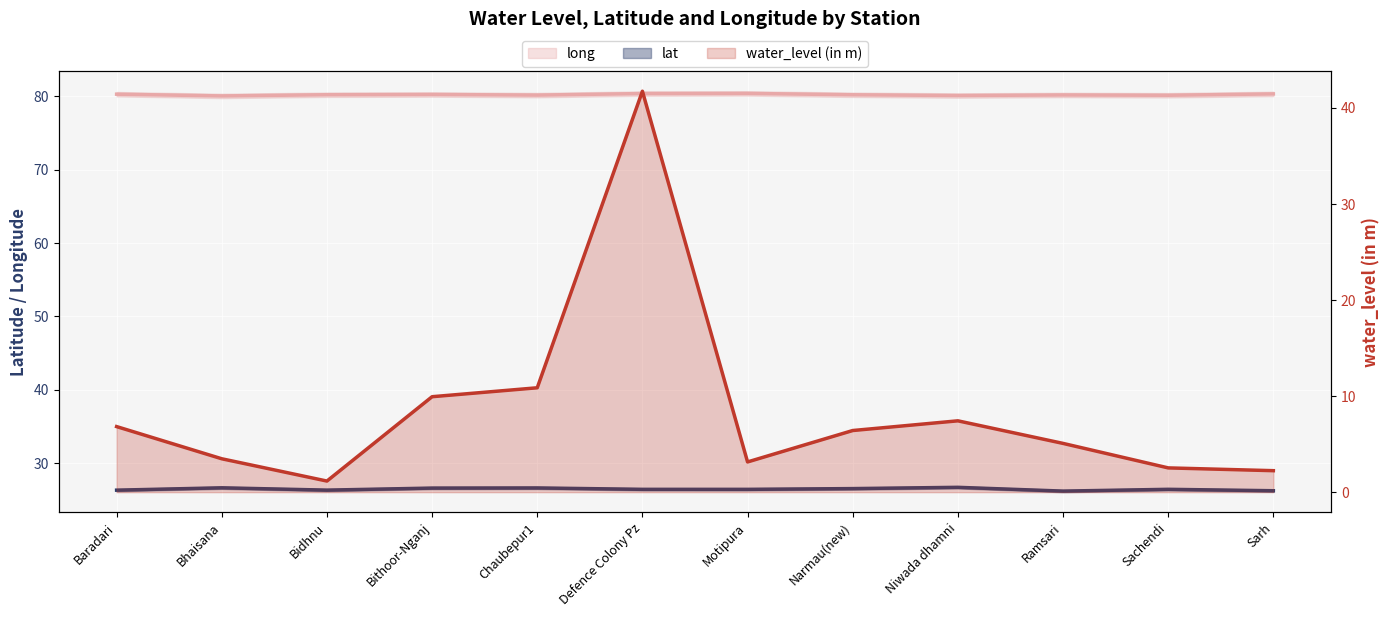

Where is water_level (in m) nearest to the value 21?

Chaubepur1